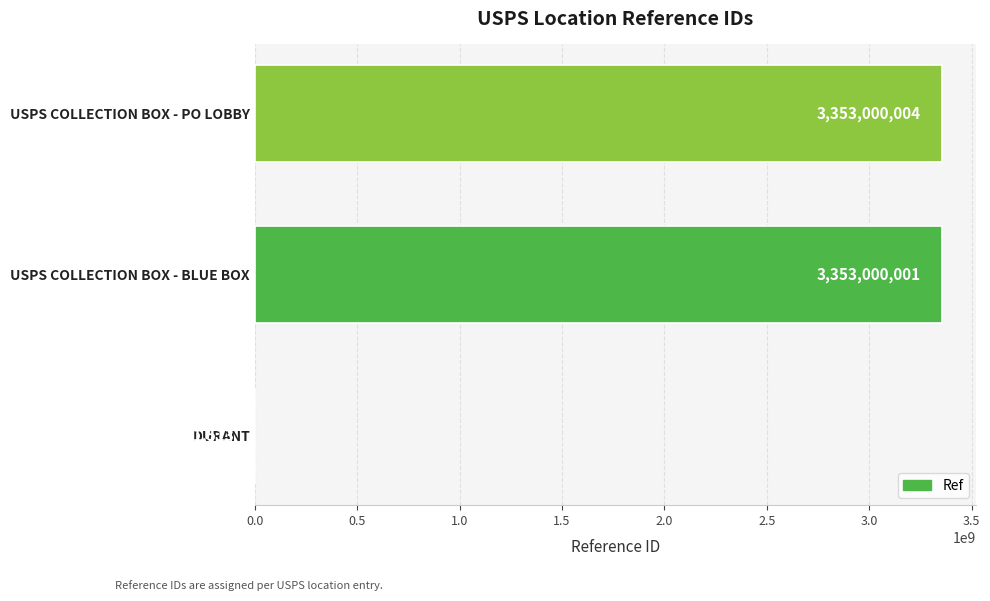

Read the value at DURANT, to the nearest 100.

1361500